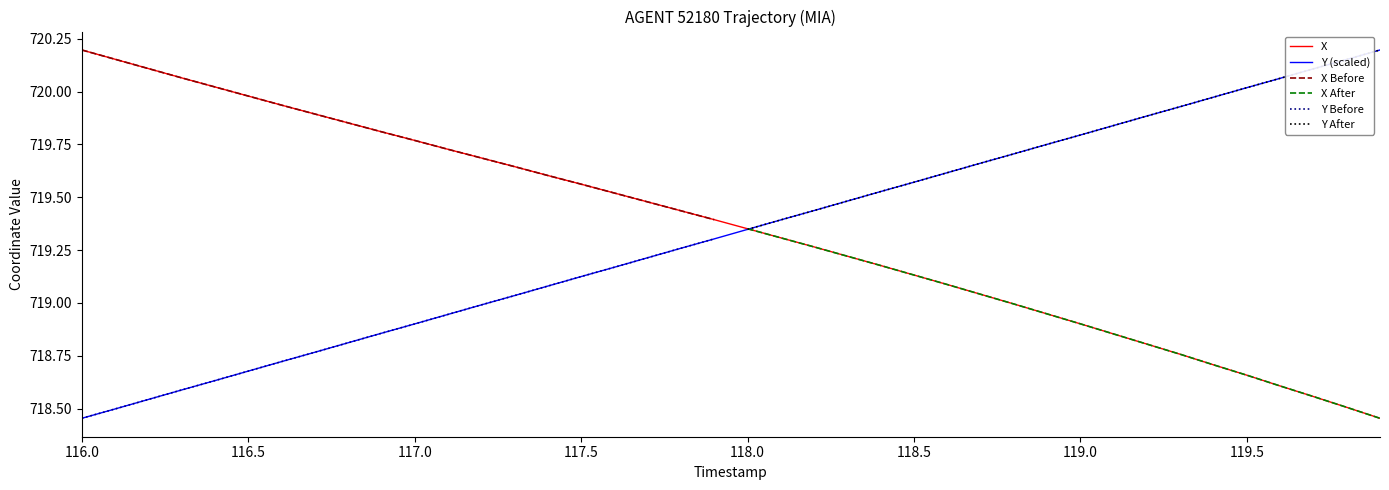

What is the sum of all Y values?

28773.0